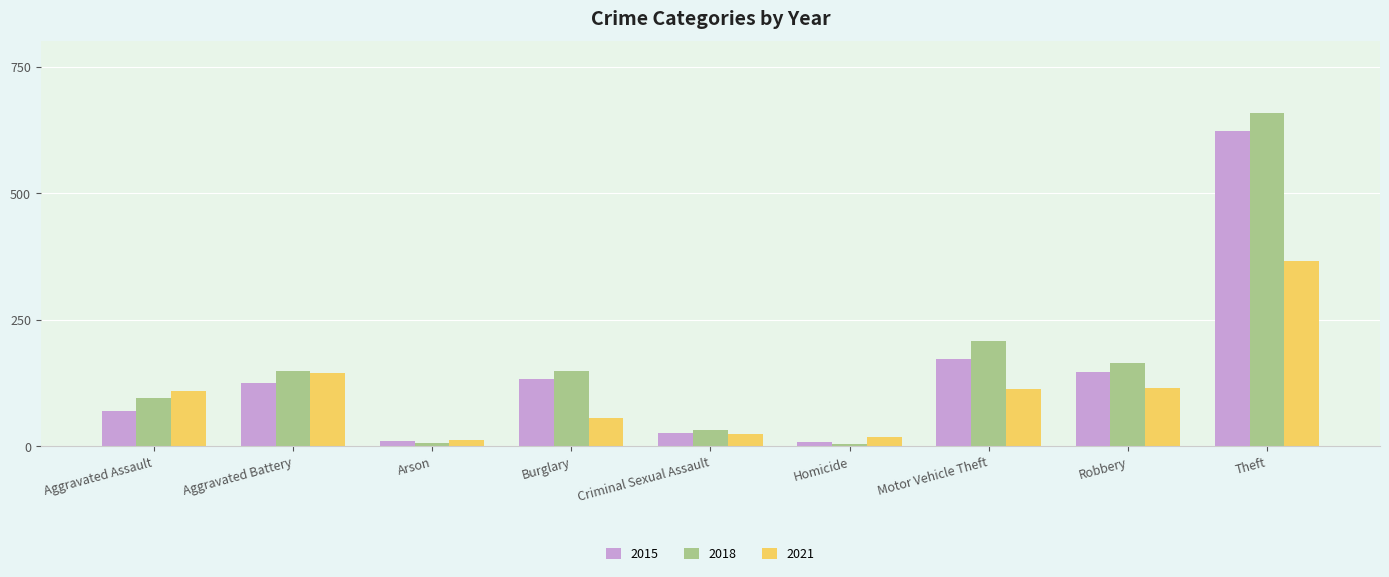

What is the difference between the second highest and second lowest values in the 2018 series?

200